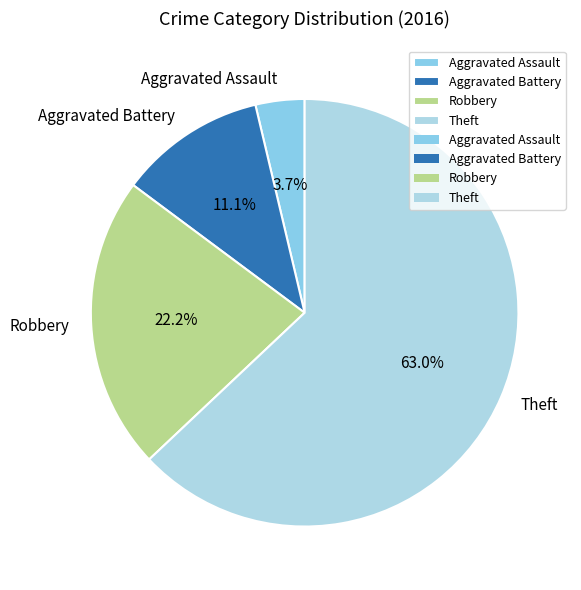

To the nearest percent, what portion does Robbery represent?

22%